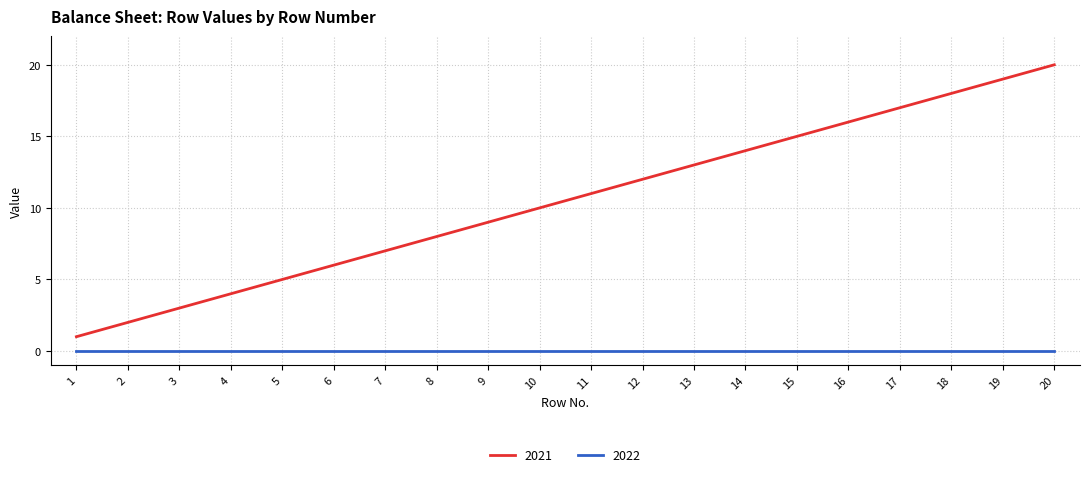

Which series has the largest range (max minus min)?

2021